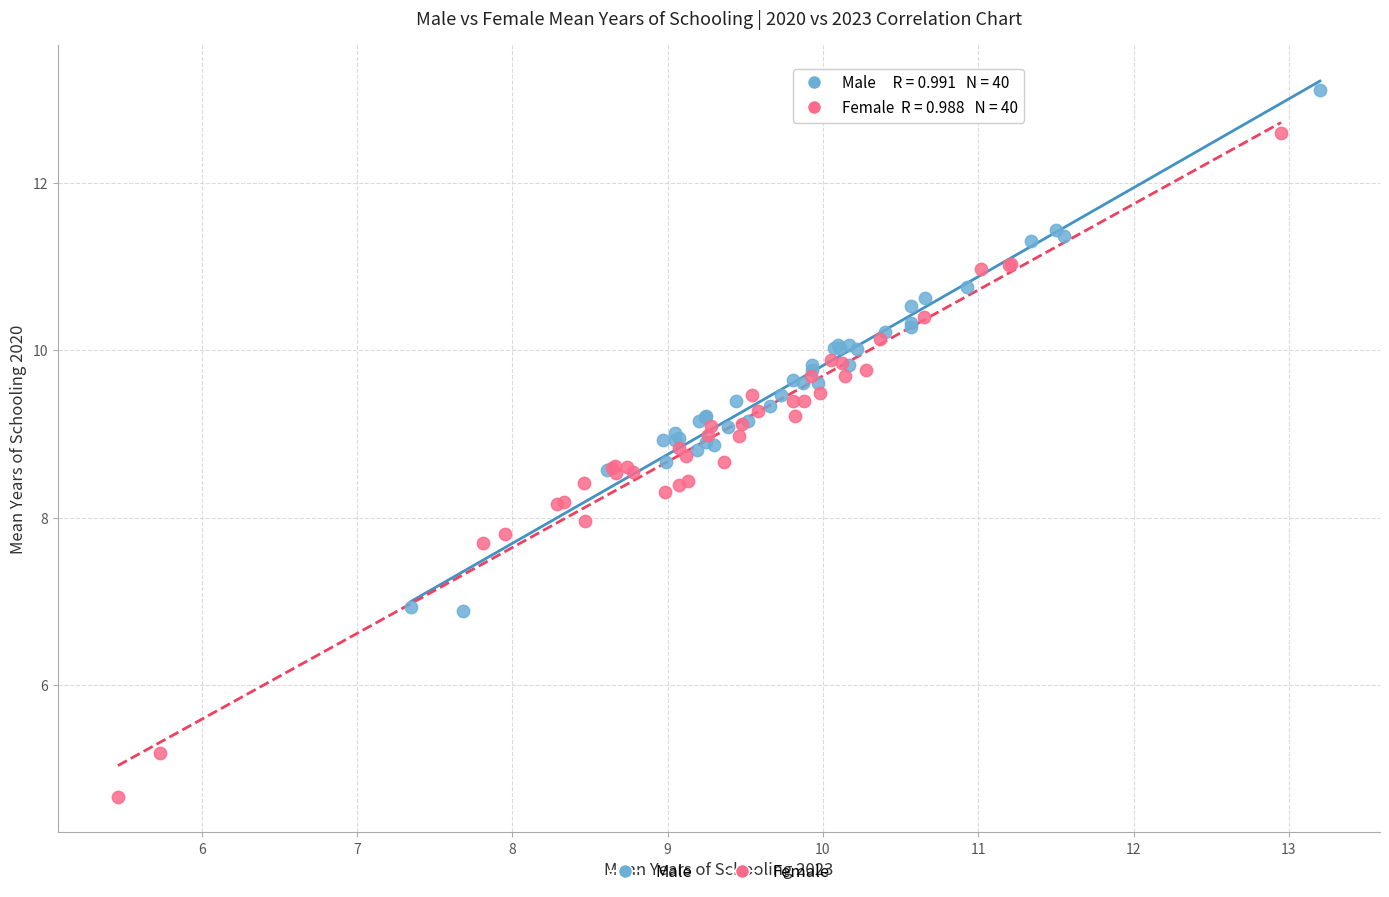

Which series reaches the minimum Y coordinate?

Female